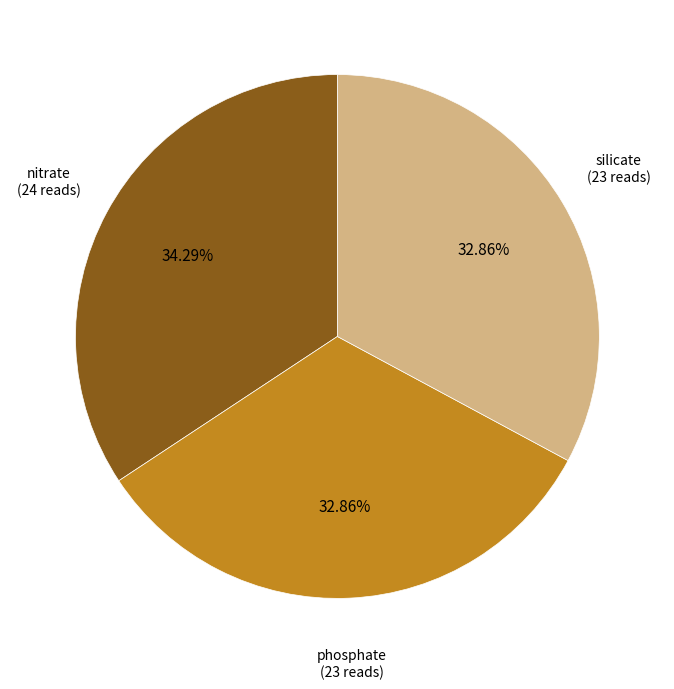

Is there any slice that represents more than half of the pie?

No